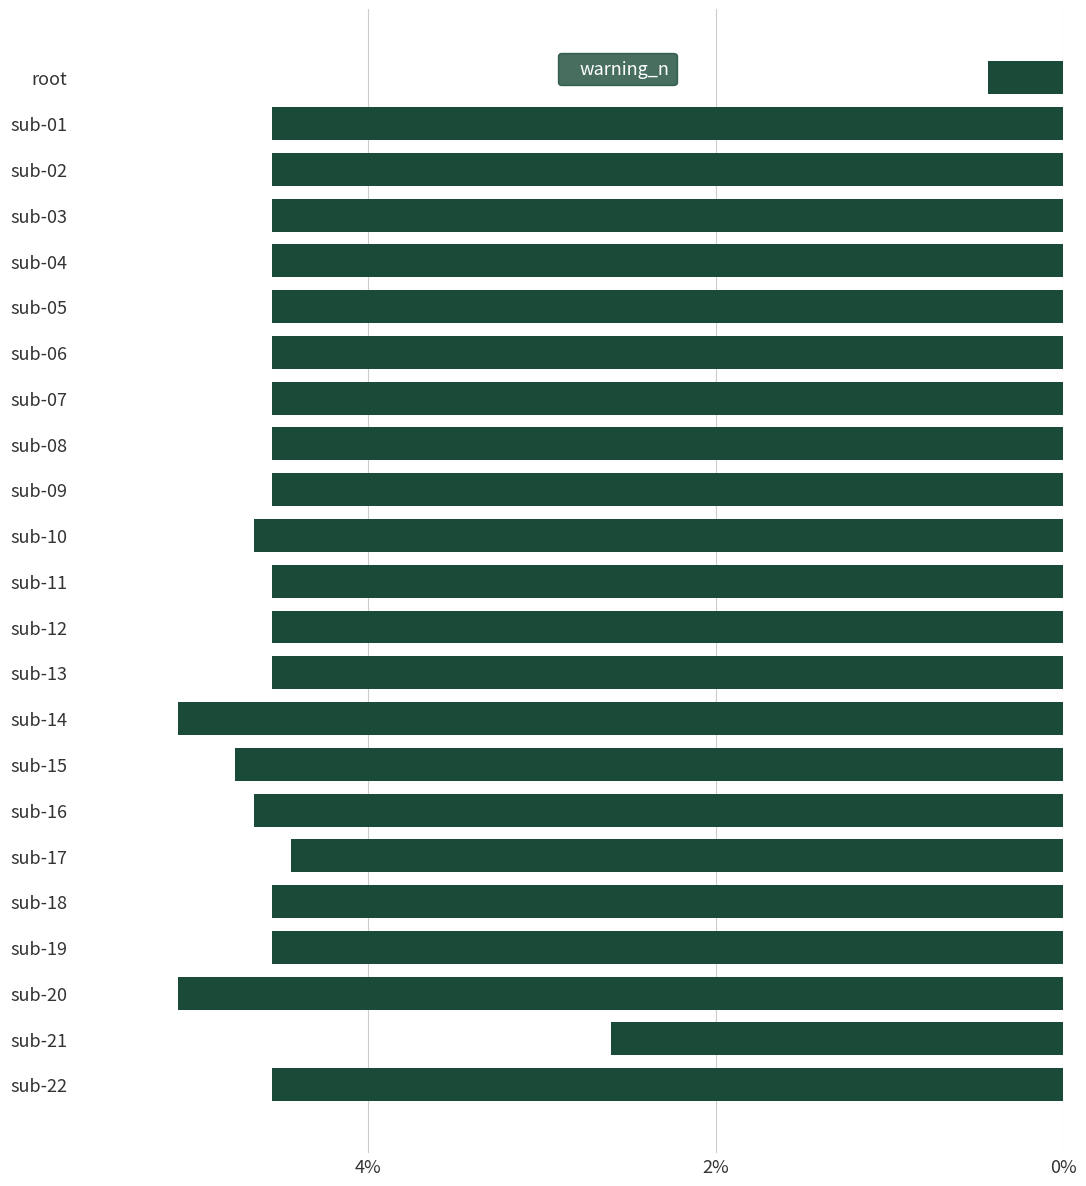

Where is the data nearest to the value 2?

sub-21